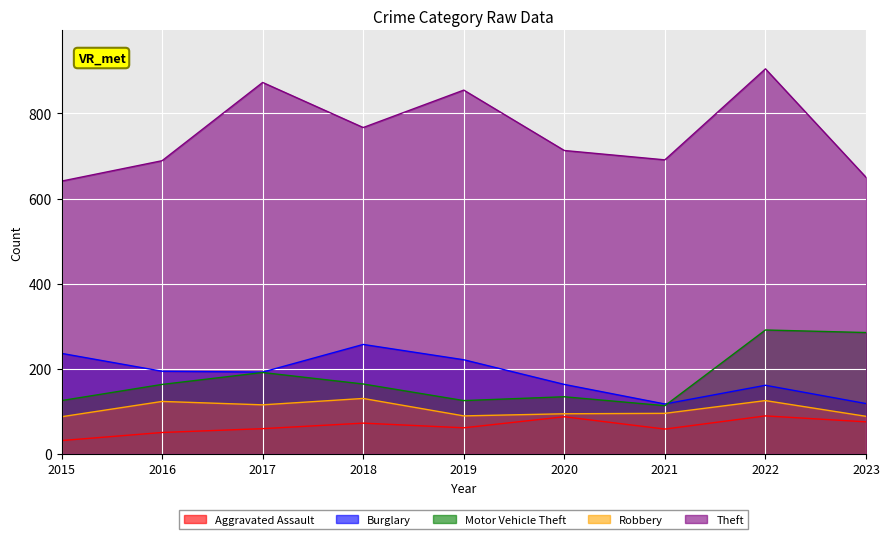

Rank the categories by Theft value from lowest to highest.

2015, 2023, 2016, 2021, 2020, 2018, 2019, 2017, 2022